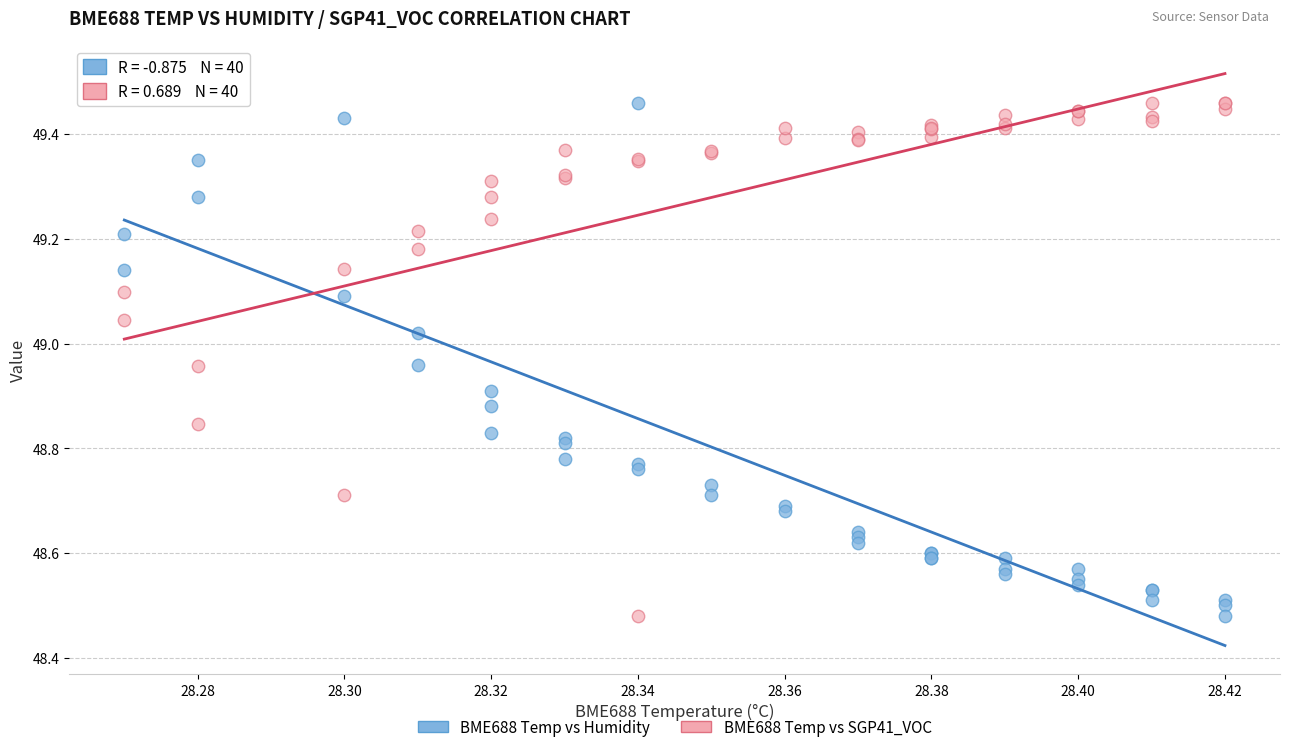

What are all the series names shown in the legend?

BME688 Temp vs Humidity, BME688 Temp vs SGP41_VOC